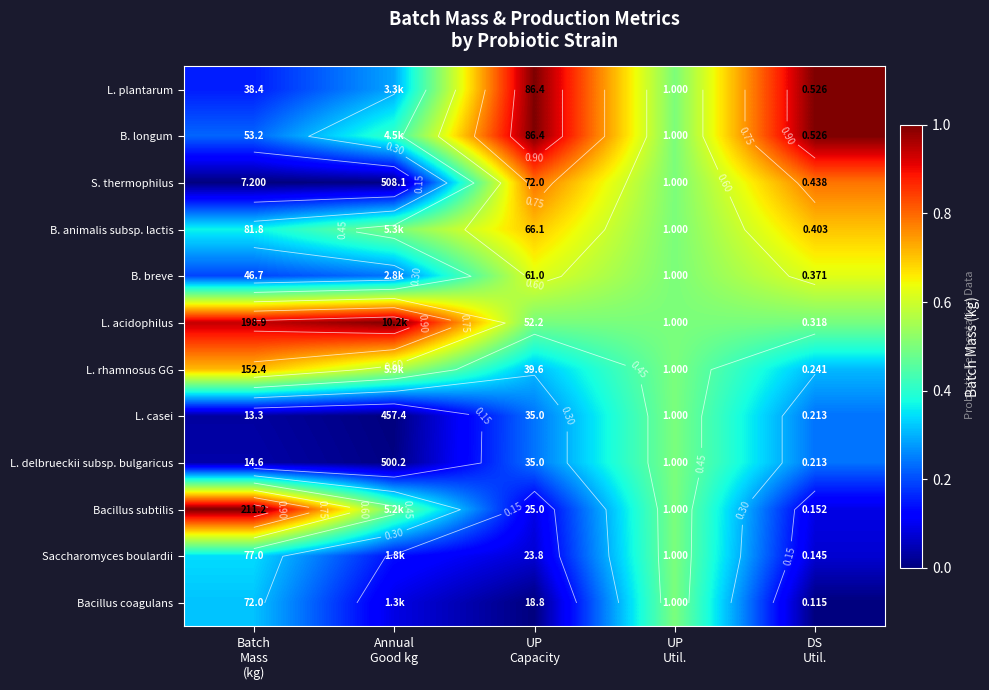

What is the difference between the highest and lowest values at Batch
Mass
(kg)?

1.0